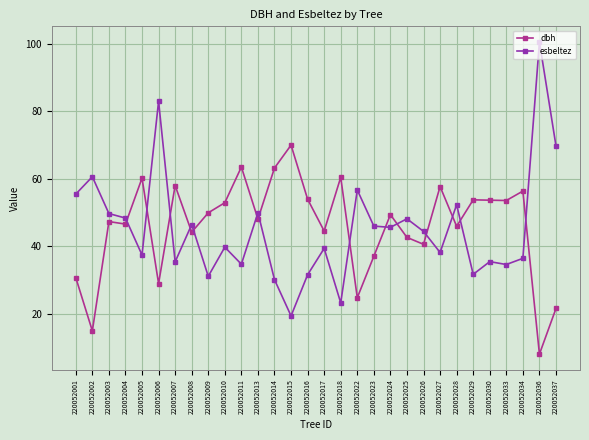

Which series changed the most between 220052002 and 220052014?

dbh